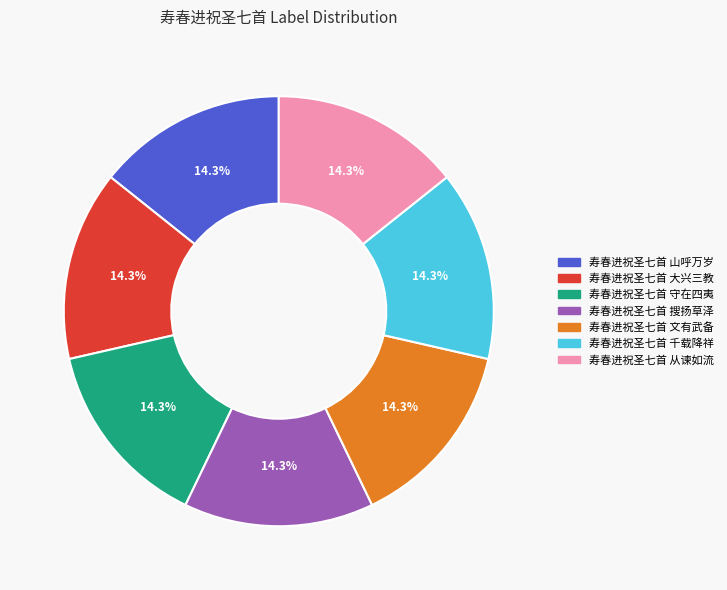

Count the number of slices in the pie.

7